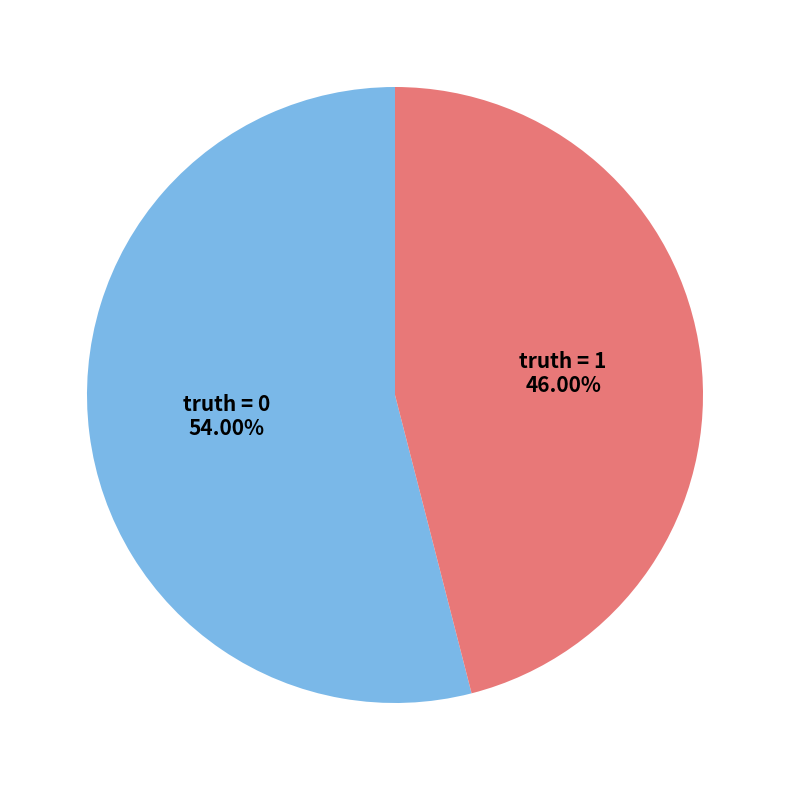

Does any single category account for the majority?

Yes